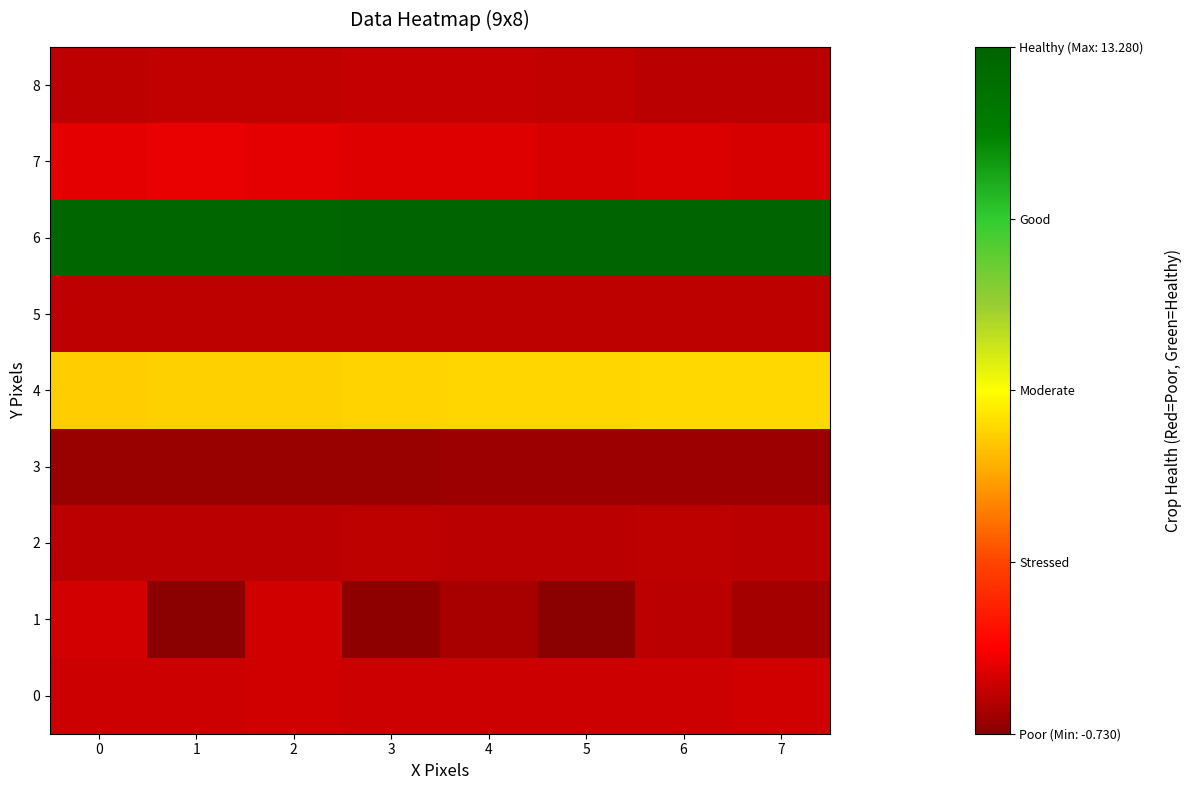

Reading left to right, extract all data points from this chart.

0: 0=0.3	1=0.3	2=0.3	3=0.3	4=0.3	5=0.3	6=0.3	7=0.3
1: 0=0.4	1=-0.7	2=0.3	3=-0.7	4=-0.2	5=-0.7	6=0.0	7=-0.3
2: 0=0.0	1=0.0	2=0.0	3=0.0	4=0.0	5=0.0	6=0.1	7=0.0
3: 0=-0.5	1=-0.5	2=-0.5	3=-0.5	4=-0.5	5=-0.4	6=-0.4	7=-0.4
4: 0=5.3	1=5.4	2=5.4	3=5.4	4=5.5	5=5.5	6=5.5	7=5.5
5: 0=0.1	1=0.1	2=0.1	3=0.1	4=0.1	5=0.1	6=0.1	7=0.1
6: 0=13.1	1=13.1	2=13.1	3=13.1	4=13.2	5=13.2	6=13.2	7=13.3
7: 0=0.7	1=0.7	2=0.7	3=0.6	4=0.6	5=0.5	6=0.5	7=0.5
8: 0=0.1	1=0.1	2=0.1	3=0.1	4=0.2	5=0.1	6=0.0	7=-0.0